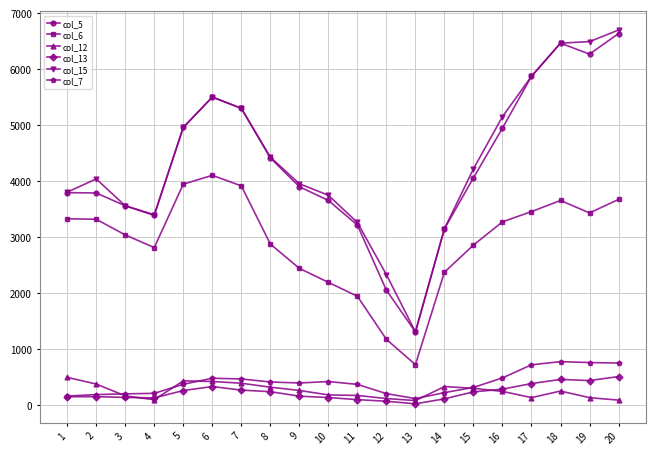

Which series changed the most between 8 and 13?

col_15